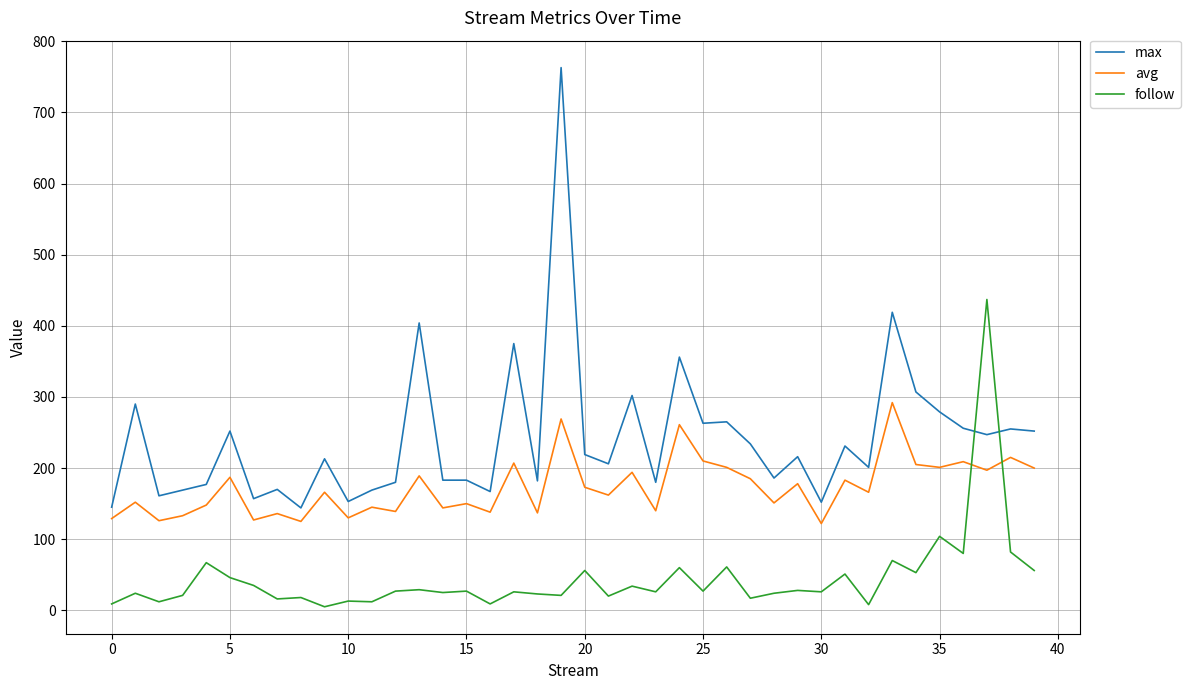

Which series has the largest total across all categories?

max